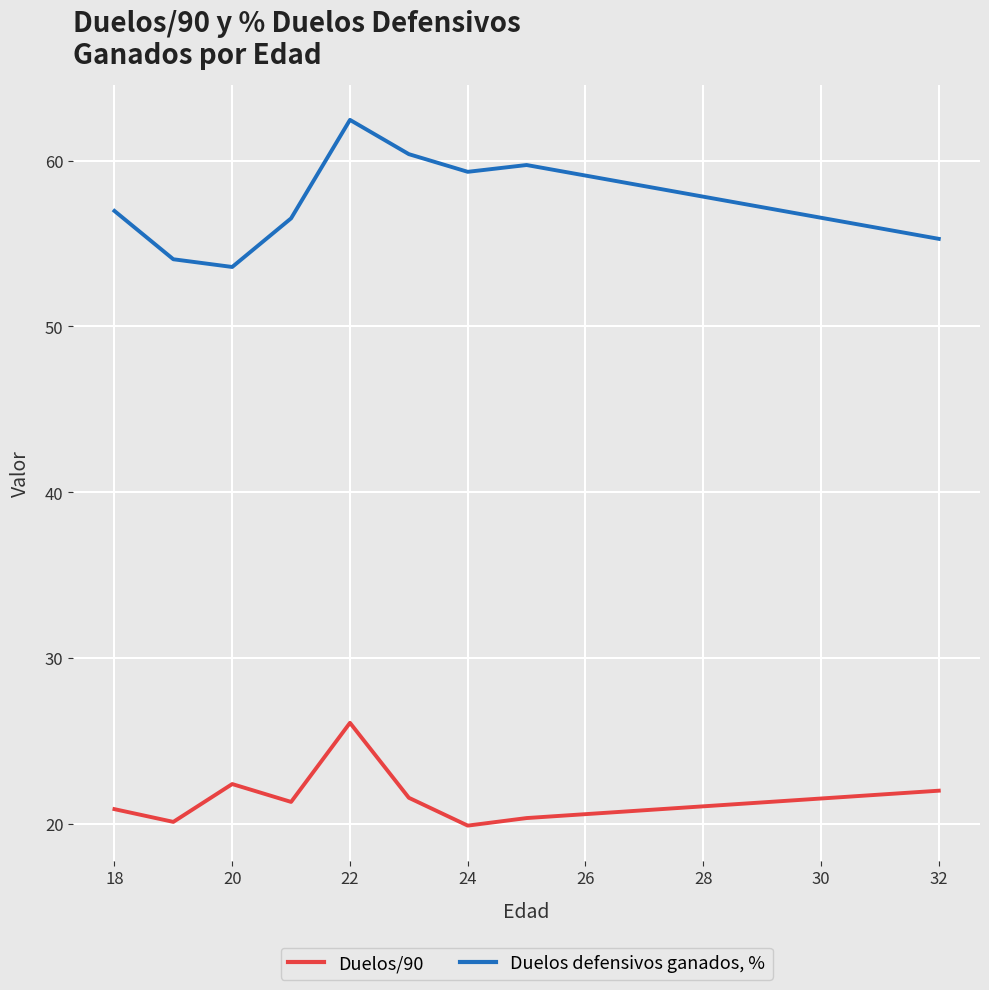

What is the minimum value shown in the chart?

19.9